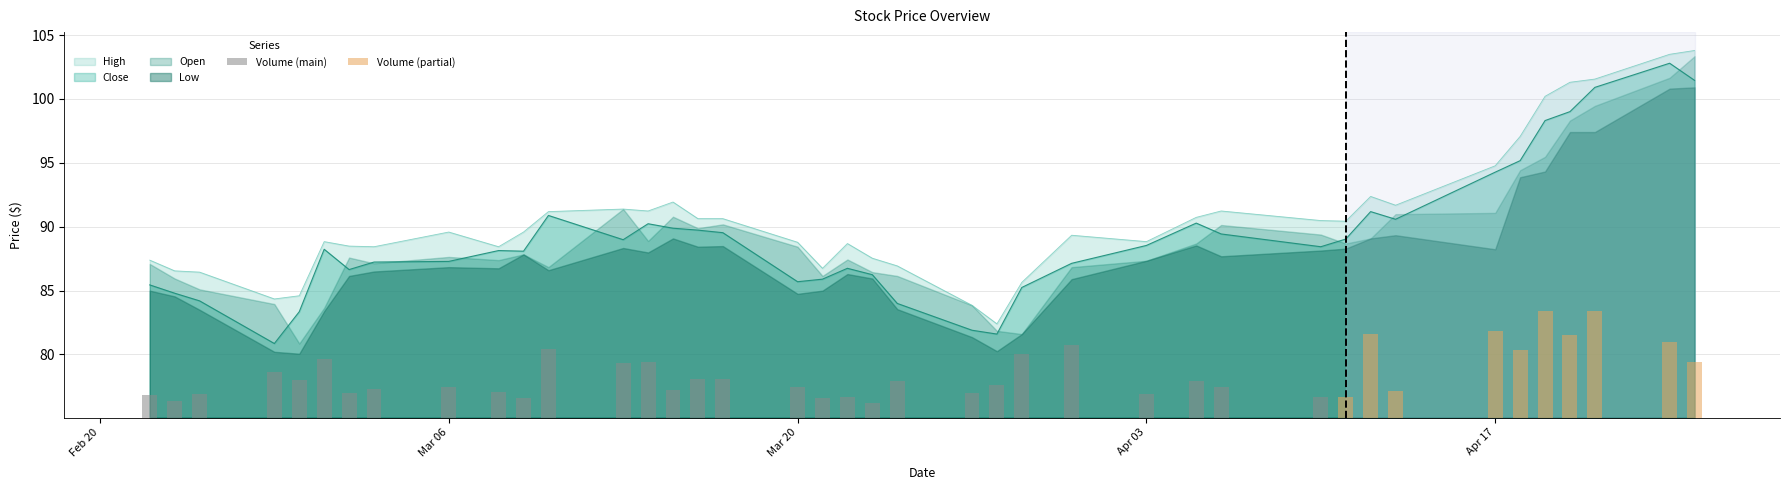

True or false: High has a value of 57.1 at Mar 06.

False